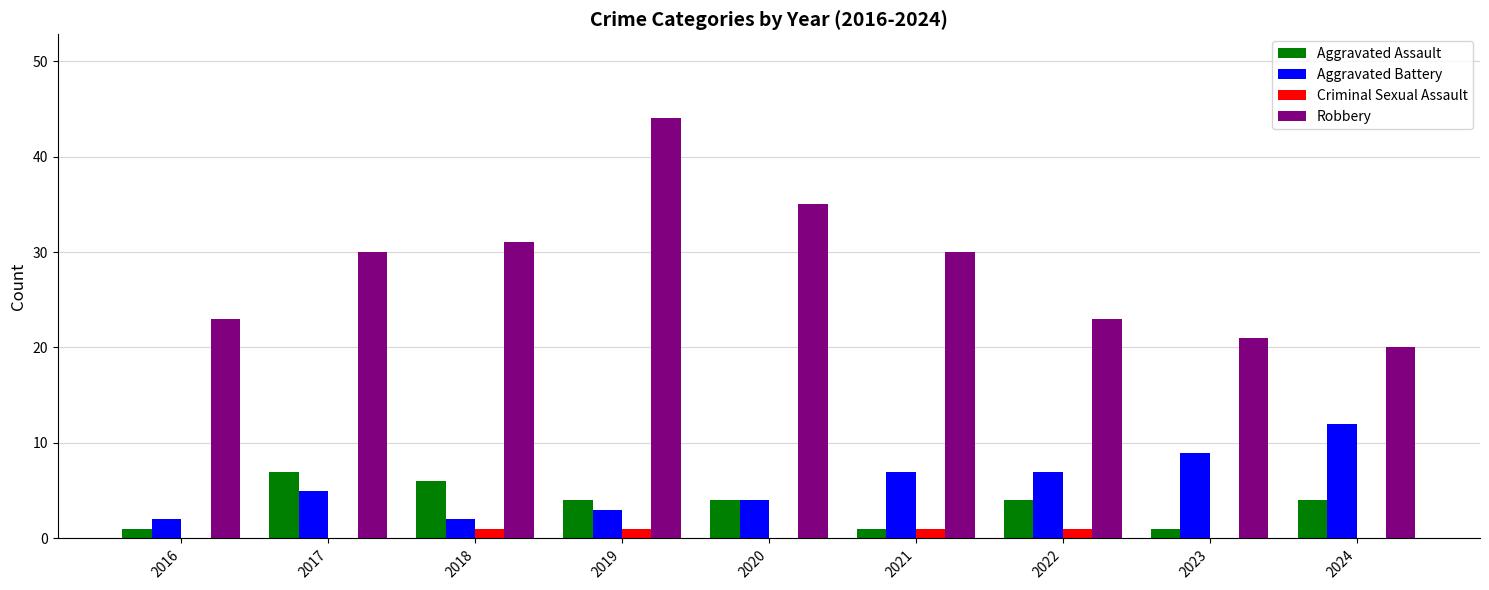

Between 2016 and 2022, which series saw the biggest shift?

Aggravated Battery